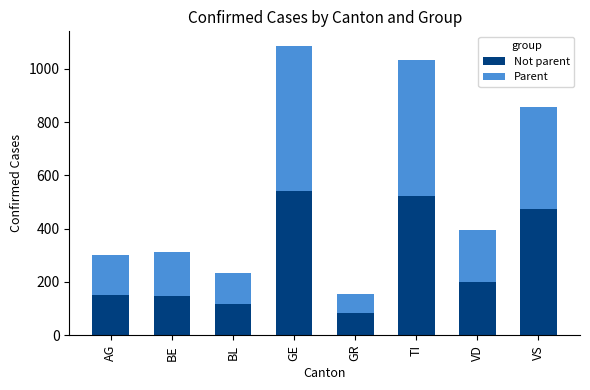

What is the difference between the maximum and minimum values in the Not parent series?

458